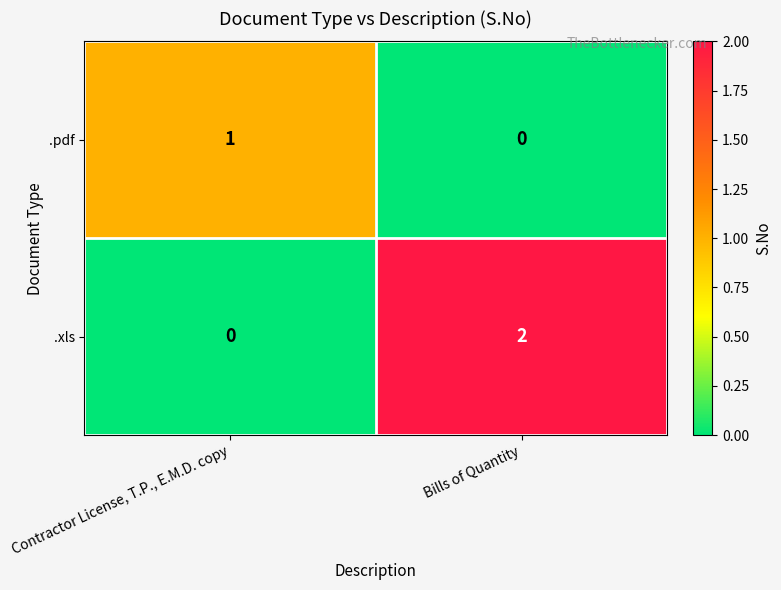

Reading right to left, what are all the values shown in this chart?

.pdf: 0	1
.xls: 2	0